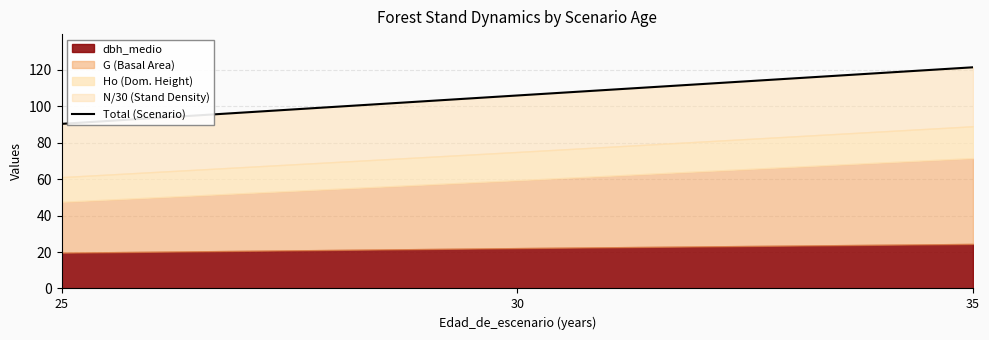

What is the value of the 3rd point from the left?

121.4